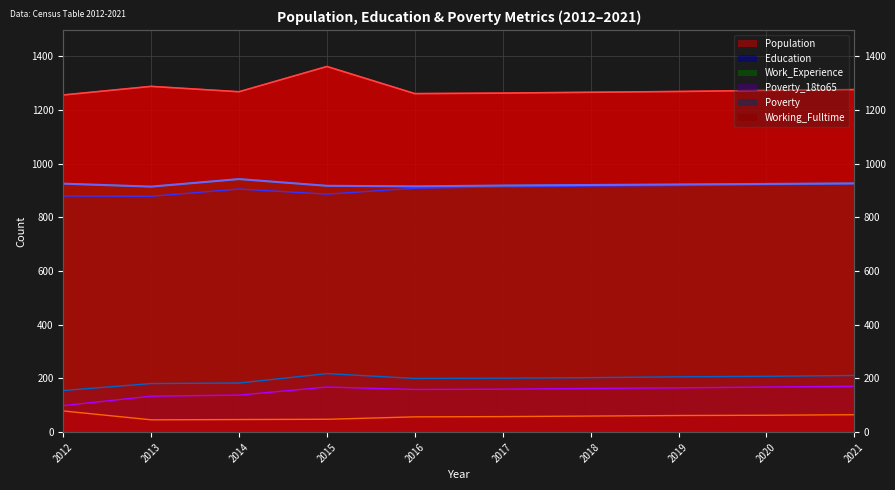

Reading left to right, list all the values displayed in this chart.

Population: 2012=1255	2013=1287	2014=1267	2015=1361	2016=1260	2017=1262	2018=1265	2019=1268	2020=1272	2021=1275
Education: 2012=879	2013=878	2014=905	2015=886	2016=908	2017=913	2018=916	2019=918	2020=921	2021=924
Work_Experience: 2012=925	2013=914	2014=942	2015=917	2016=915	2017=918	2018=920	2019=922	2020=924	2021=926
Working_Fulltime: 2012=79	2013=46	2014=47	2015=48	2016=57	2017=58	2018=60	2019=62	2020=63	2021=65
Poverty_18to65: 2012=99	2013=134	2014=138	2015=168	2016=159	2017=160	2018=163	2019=165	2020=168	2021=171
Poverty: 2012=155	2013=181	2014=183	2015=218	2016=200	2017=201	2018=203	2019=206	2020=208	2021=211